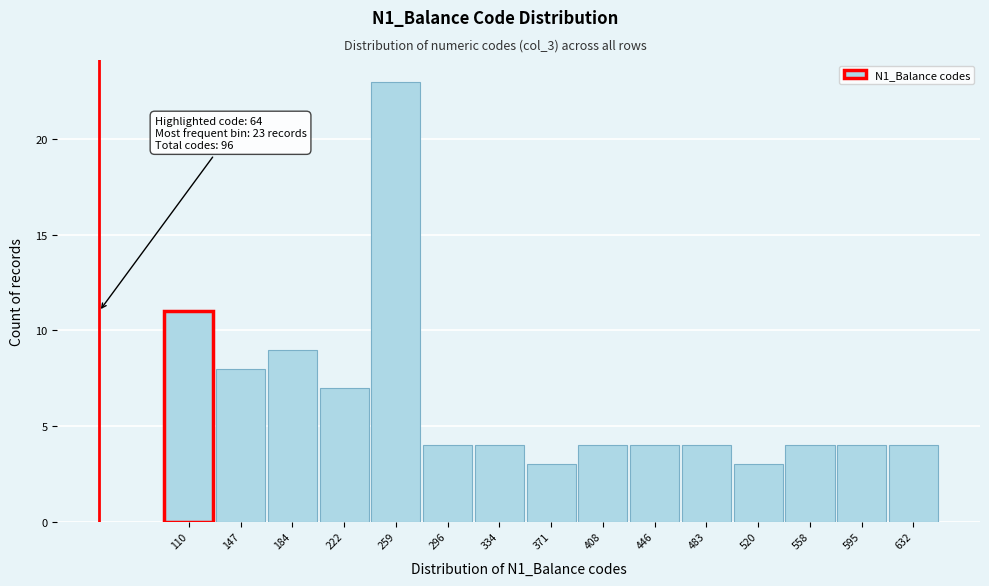

Reading left to right, transcribe all the data shown in this chart.

11	8	9	7	23	4	4	3	4	4	4	3	4	4	4